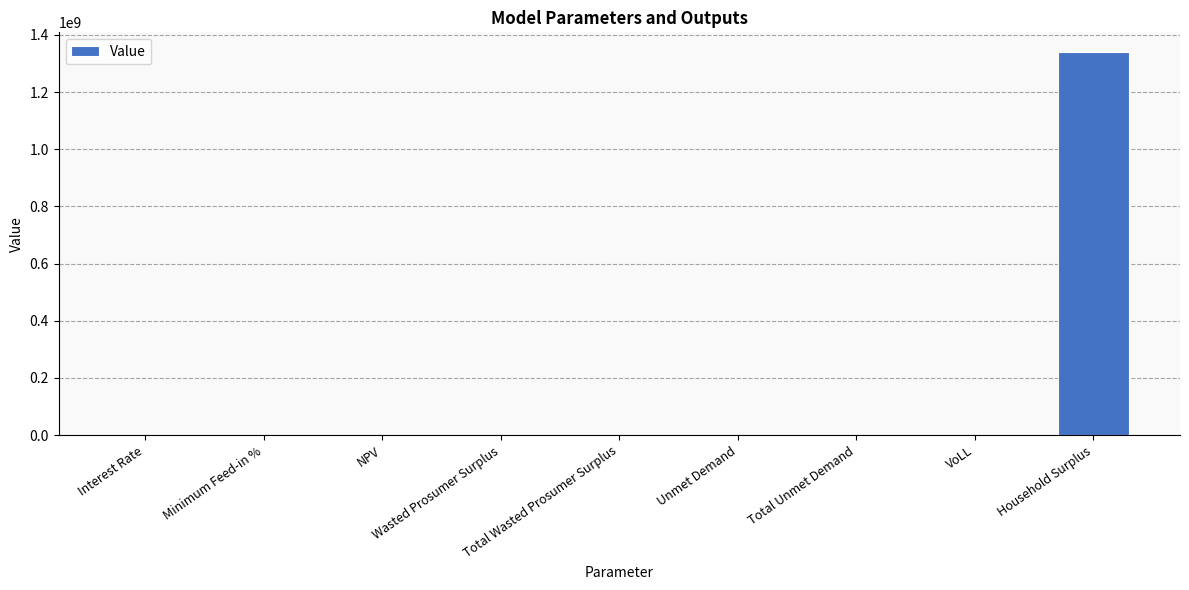

Are the bars horizontal?

No